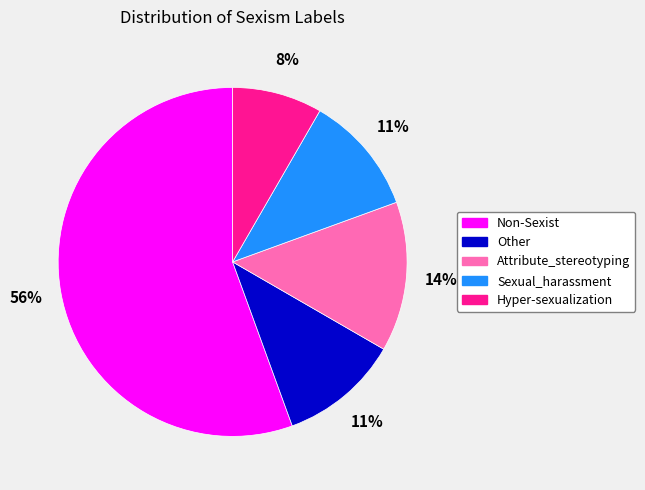

Which has a higher value, Non-Sexist or Other?

Non-Sexist